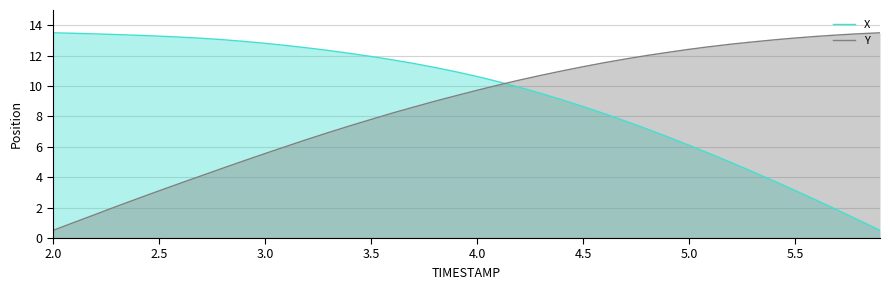

Reading left to right, list all the values displayed in this chart.

X: 13.5	13.5	13.4	13.4	13.3	13.3	13.2	13.1	13.0	12.9	12.8	12.7	12.5	12.3	12.1	11.9	11.7	11.5	11.2	10.9	10.6	10.3	9.9	9.5	9.1	8.6	8.2	7.7	7.2	6.6	6.1	5.5	5.0	4.4	3.7	3.1	2.5	1.8	1.2	0.5
Y: 0.5	1.0	1.6	2.1	2.6	3.1	3.6	4.1	4.6	5.1	5.6	6.0	6.5	6.9	7.4	7.8	8.2	8.6	9.0	9.4	9.7	10.1	10.4	10.7	11.0	11.3	11.5	11.8	12.0	12.2	12.4	12.6	12.8	12.9	13.0	13.2	13.3	13.4	13.4	13.5